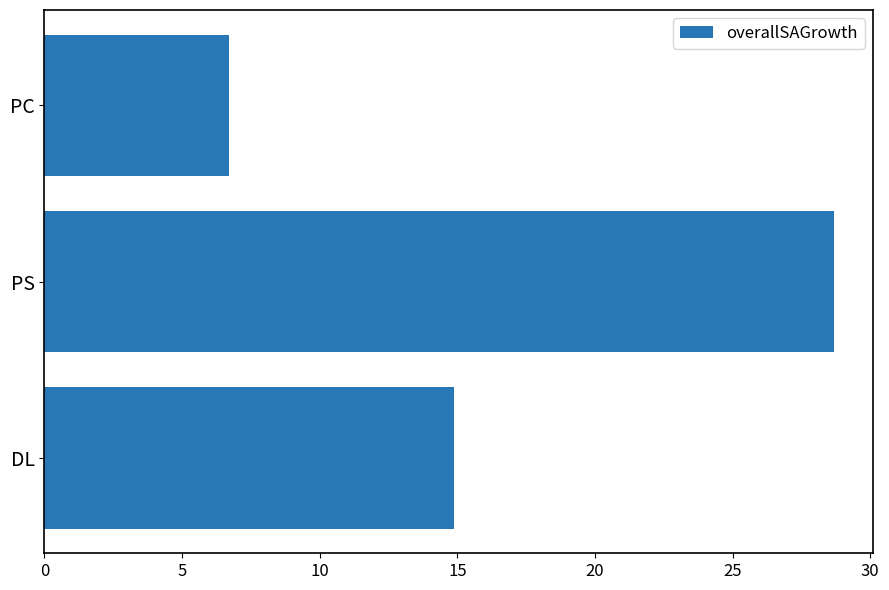

The value at DL is 14.9. True or false?

True